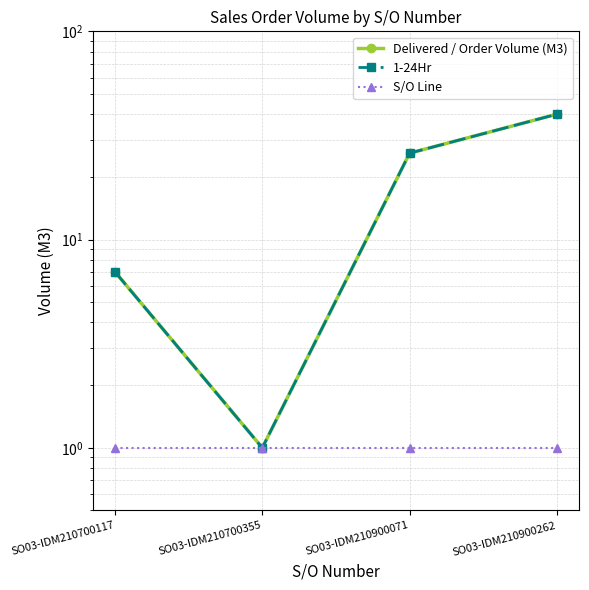

How many lines are shown in the chart?

3